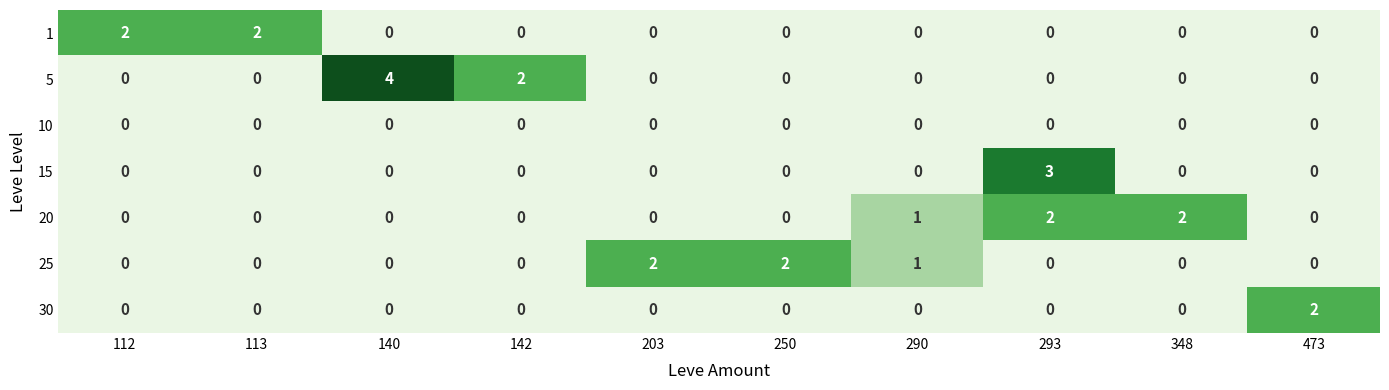

Count the number of categories in the chart.

10